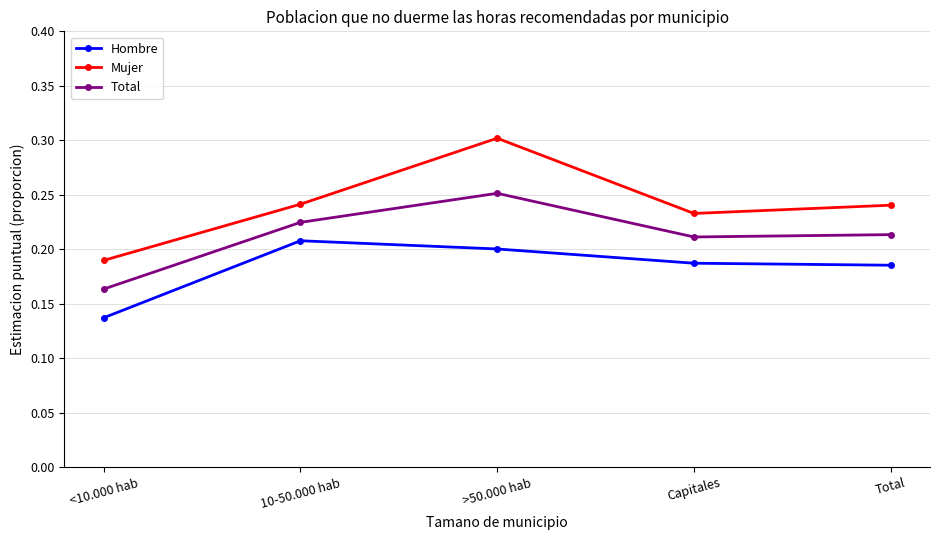

Count the number of categories in the chart.

5